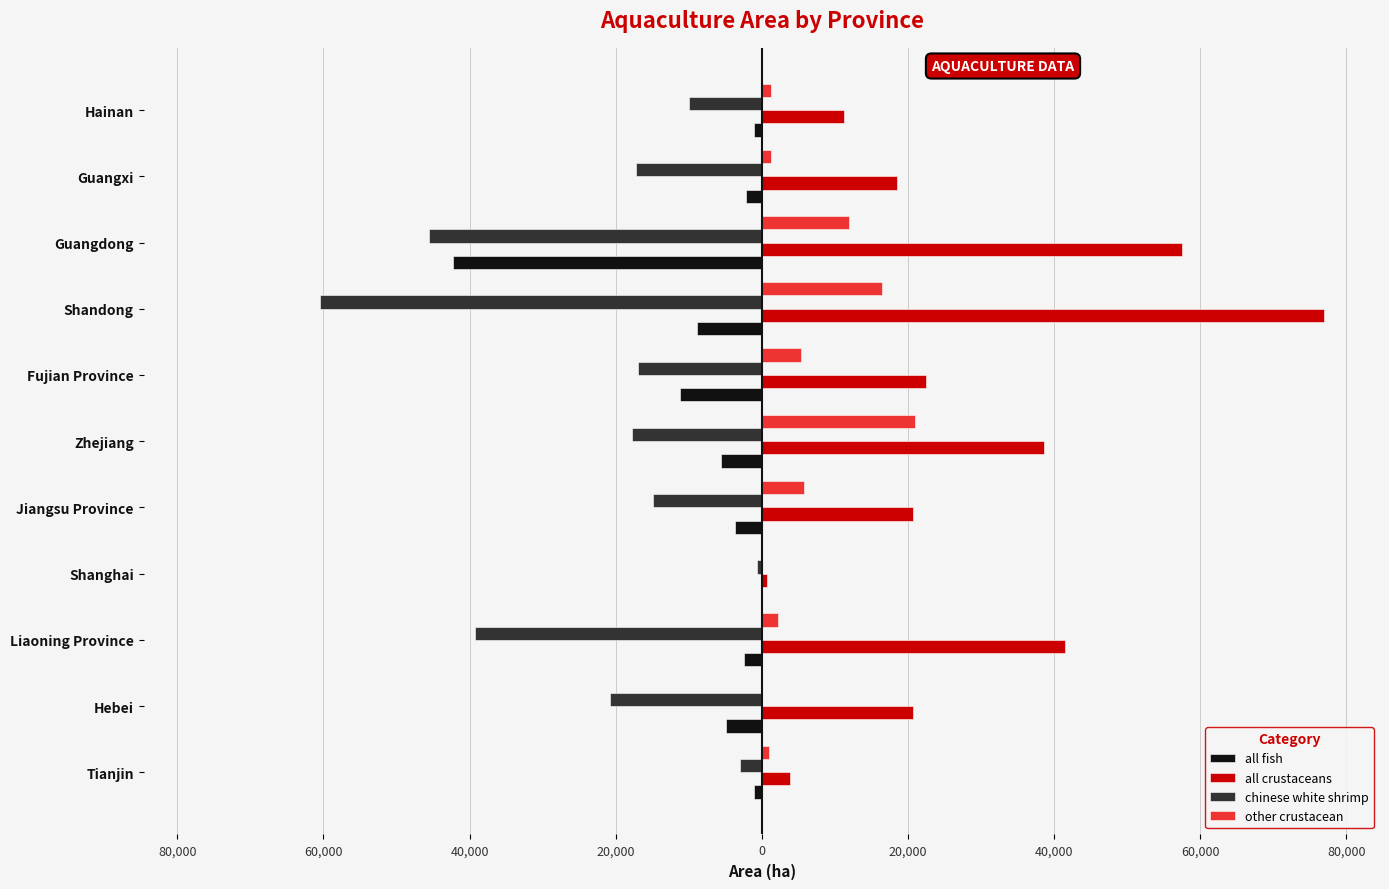

What is the value of the other crustacean bar at the 1st from the left?

957